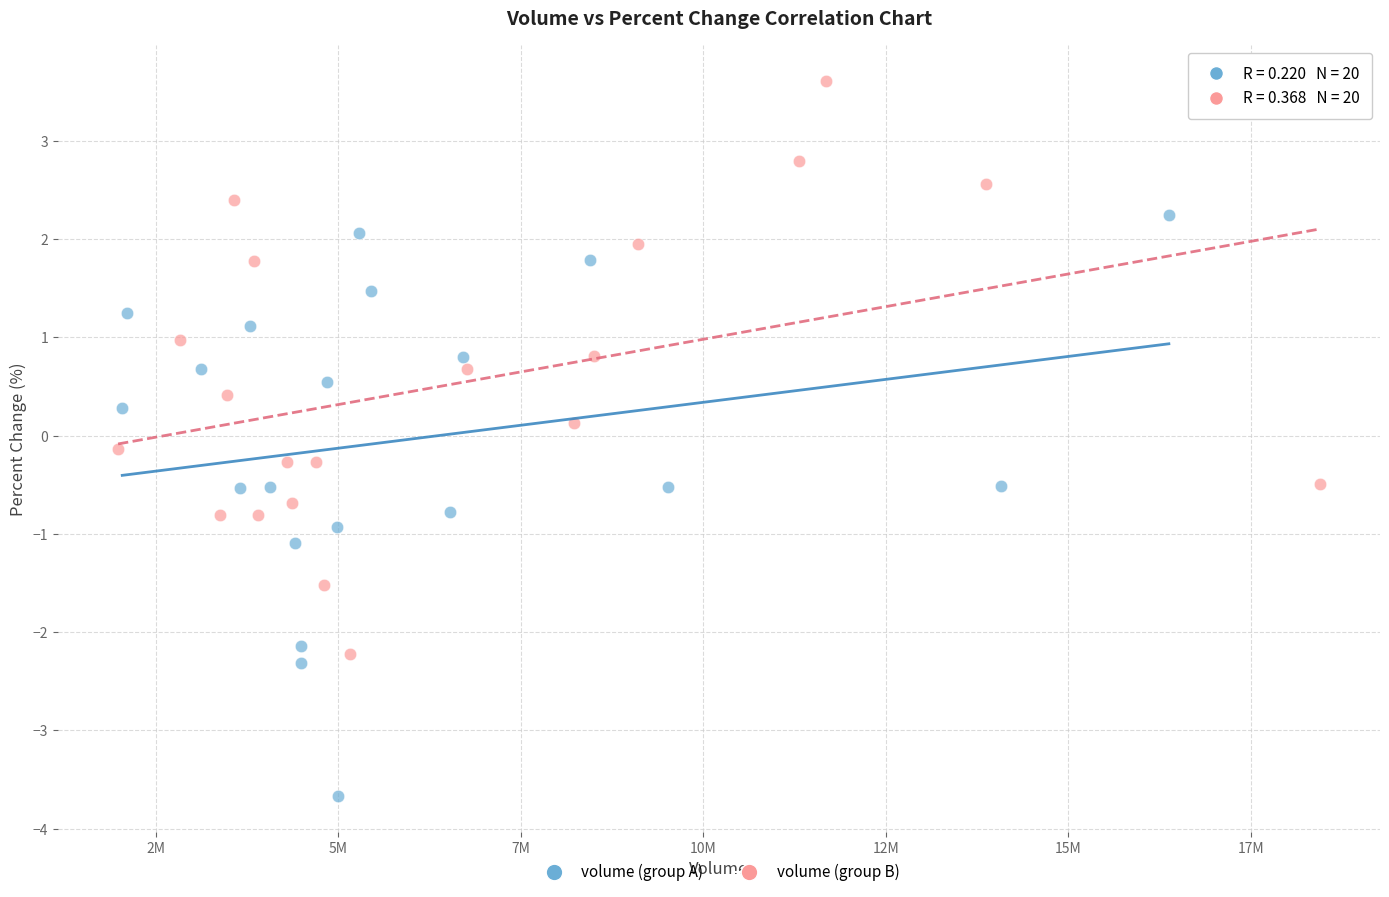

Which series contains the lowest Y value?

volume (group A)